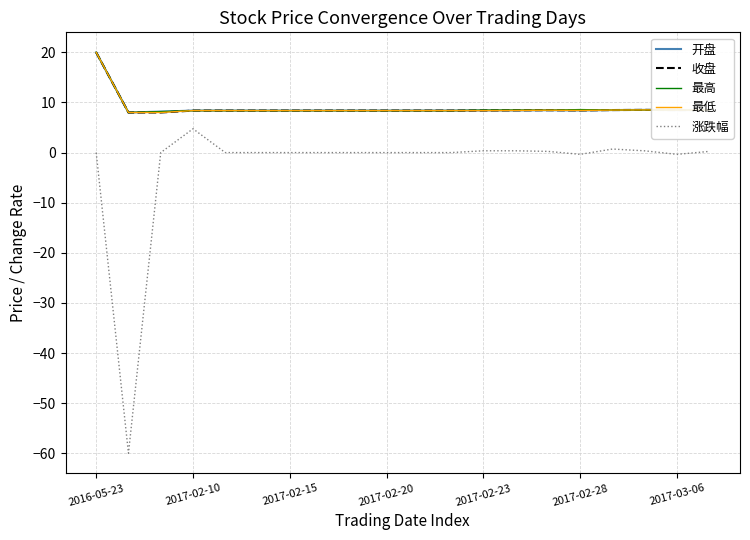

What is the maximum value shown in the chart?

20.0